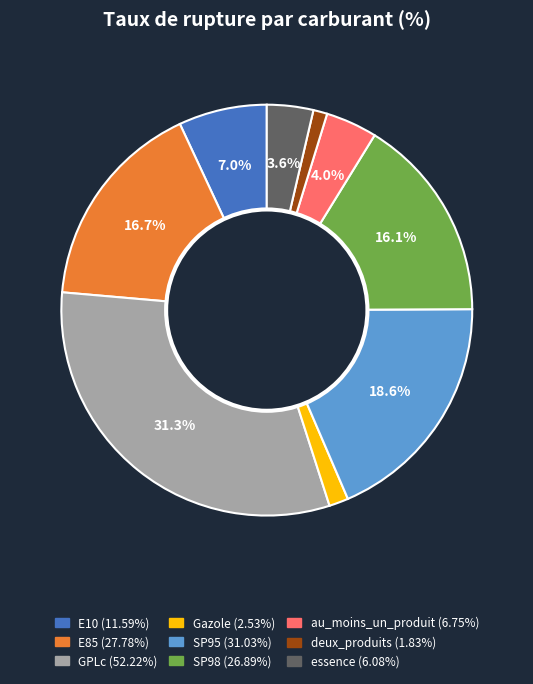

What percentage do SP95 and GPLc together represent?

49.9%